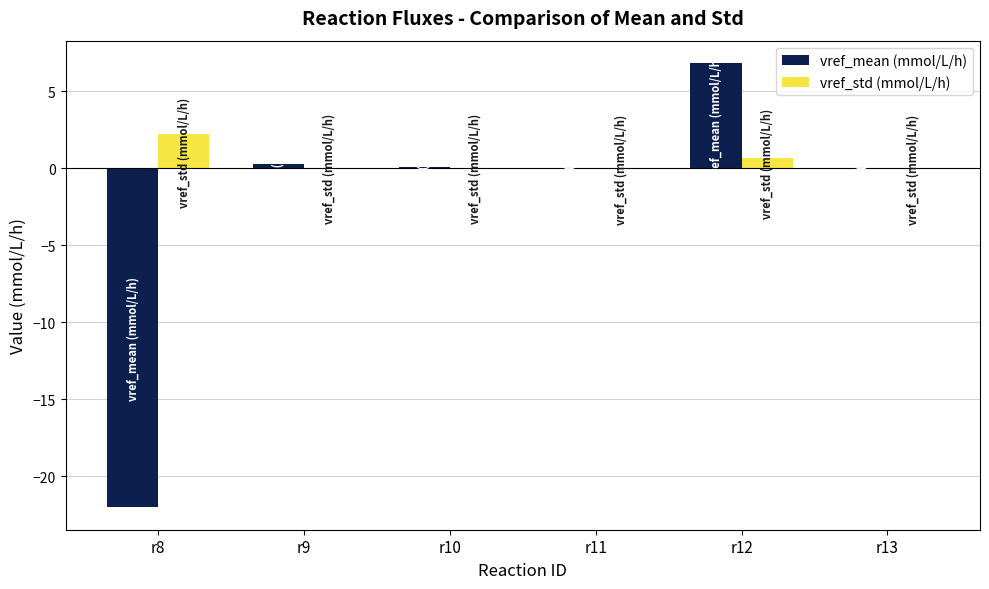

Reading right to left, list all the values displayed in this chart.

vref_mean (mmol/L/h): r13=-0.0	r12=6.8	r11=-0.0	r10=0.1	r9=0.3	r8=-22.0
vref_std (mmol/L/h): r13=0.0	r12=0.7	r11=0.0	r10=0.0	r9=0.0	r8=2.2